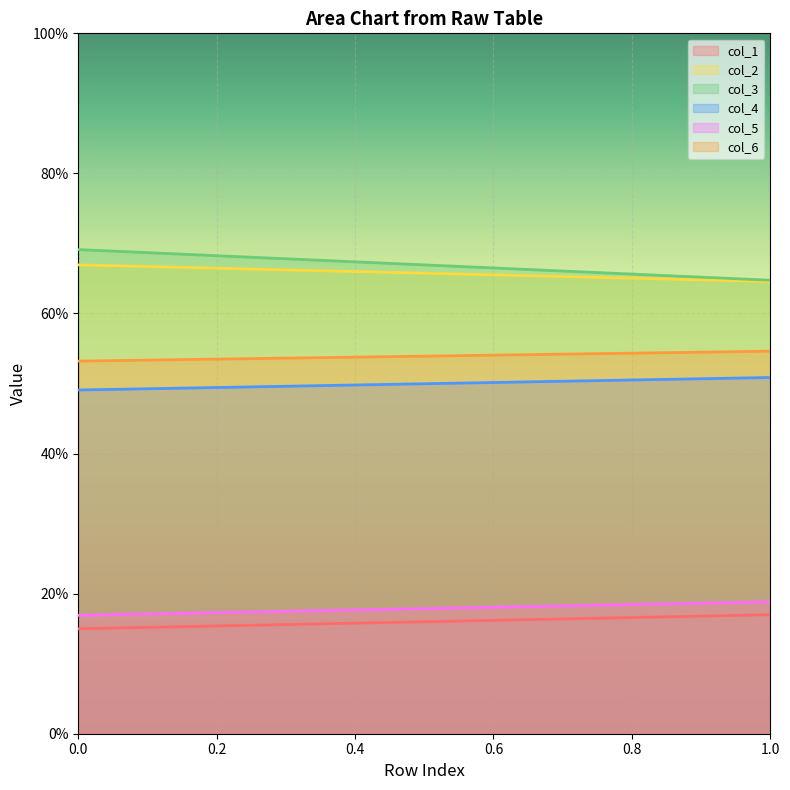

Does the chart display data point markers on the line(s)?

No